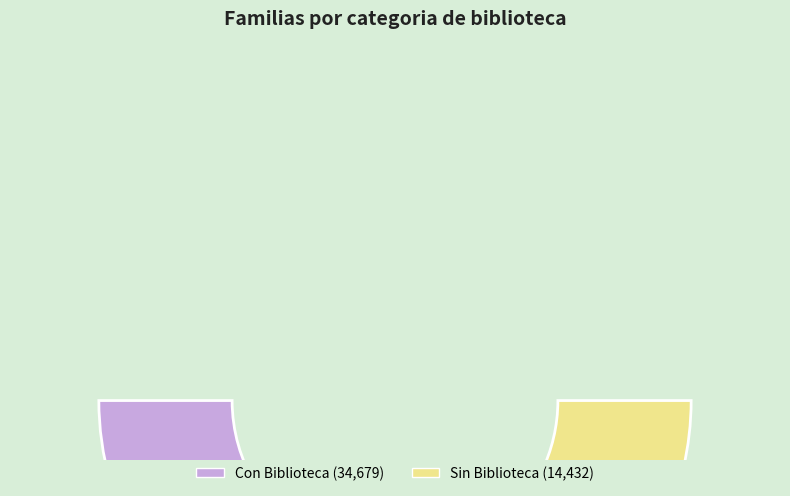

What percentage is the Sin Biblioteca slice, to the nearest percent?

29%